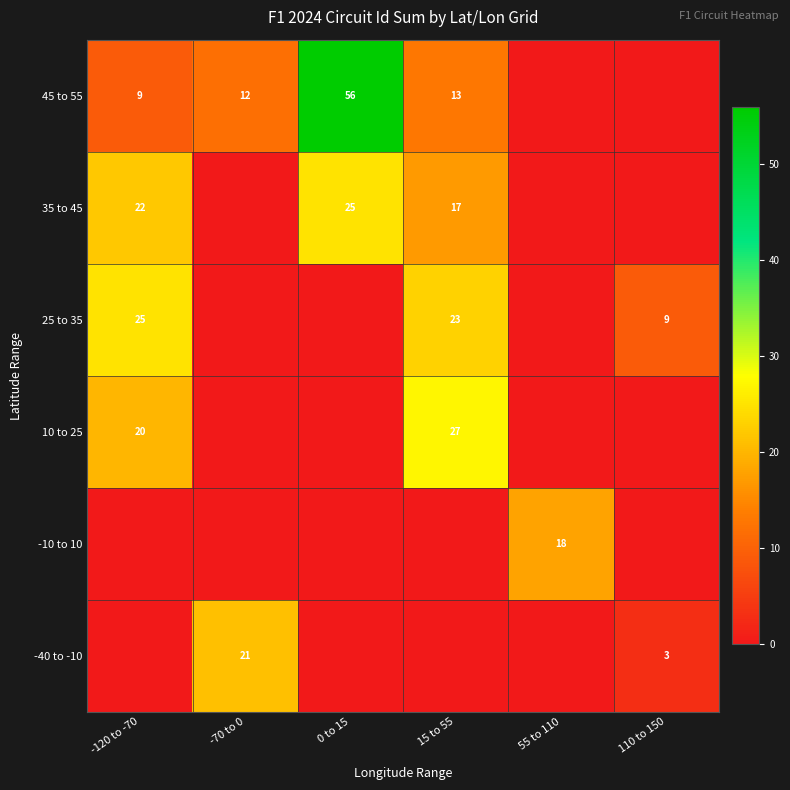

True or false: 35 to 45 has a value of 17 at 15 to 55.

True